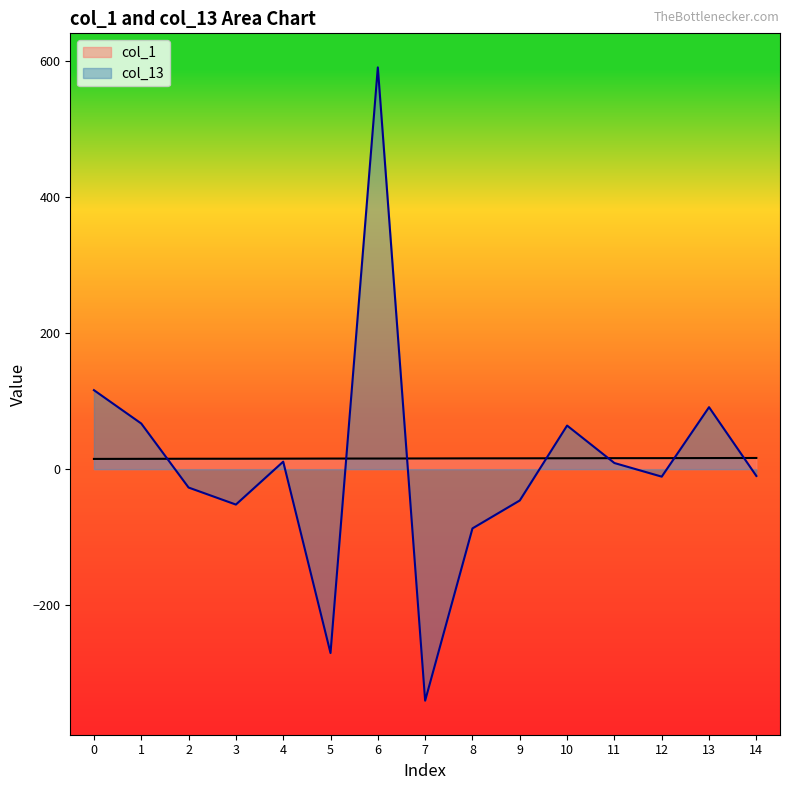

How many times do col_13 and col_1 cross each other?

7